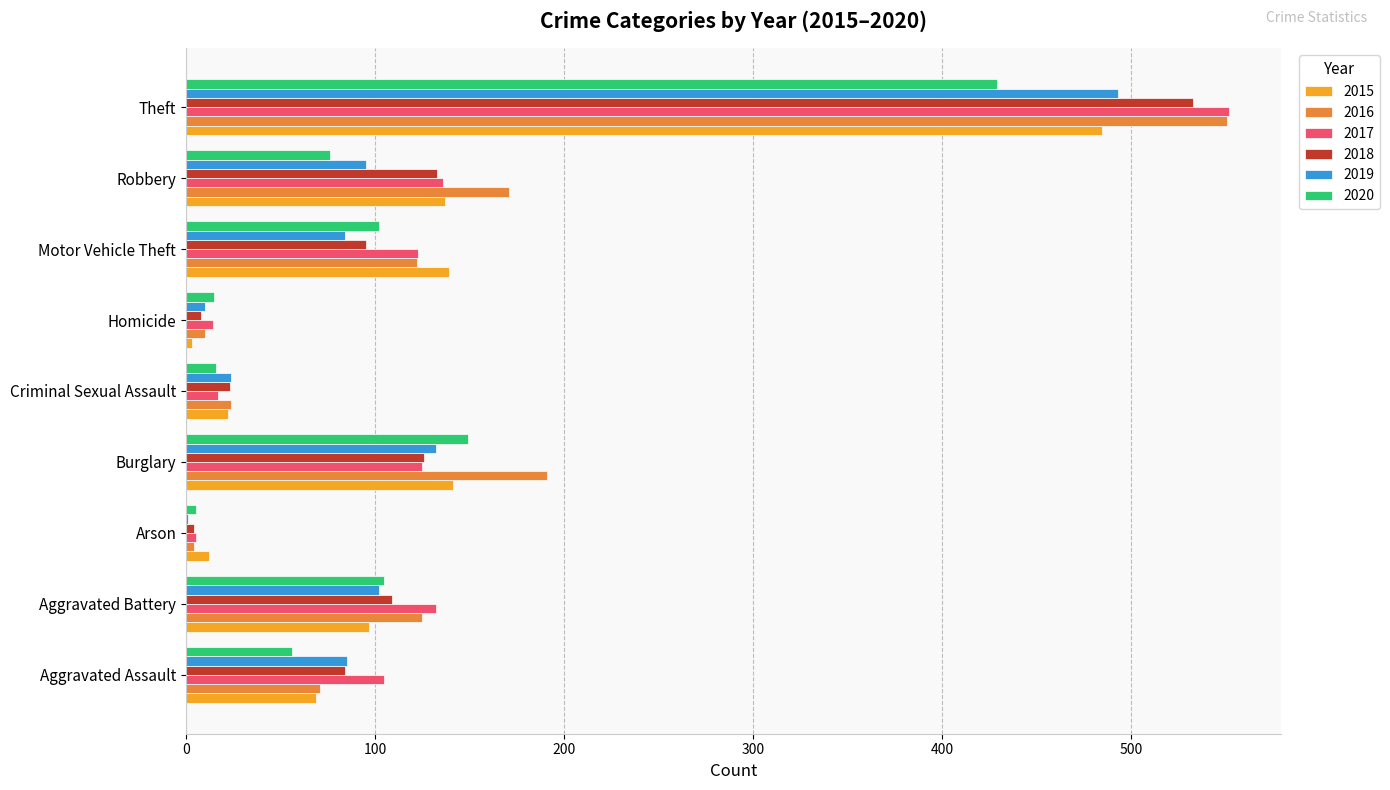

What is the approximate value of 2019 at Aggravated Assault?

85